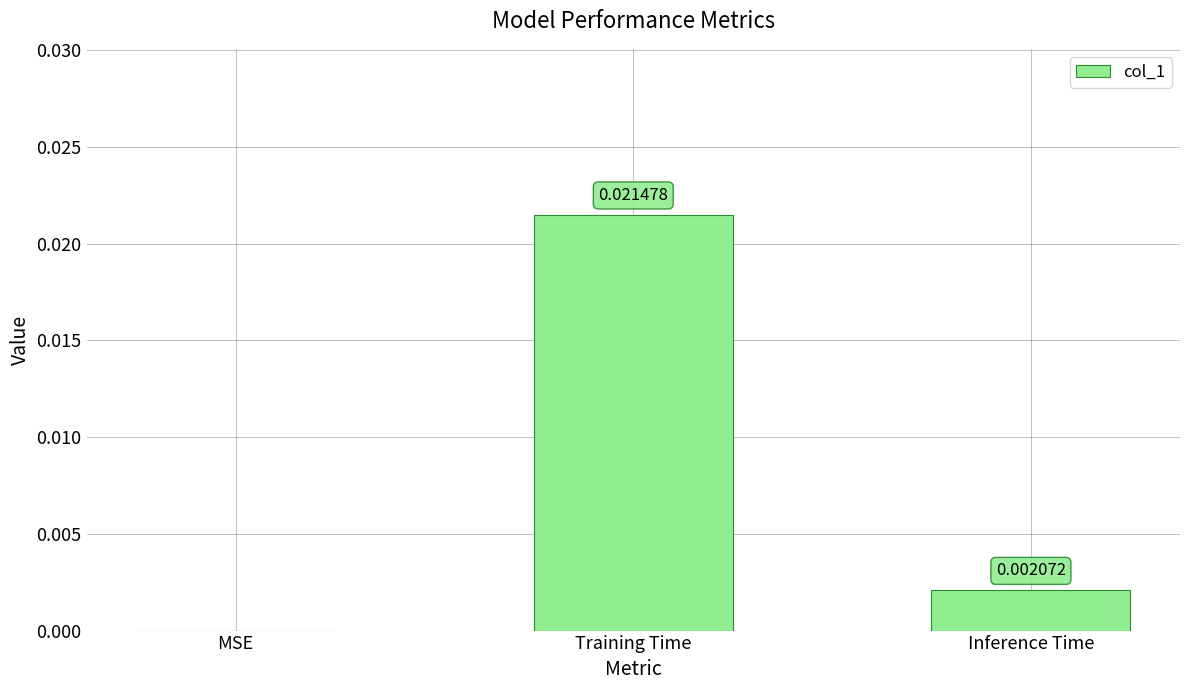

The chart shows a value of 0.0 at MSE. True or false?

True